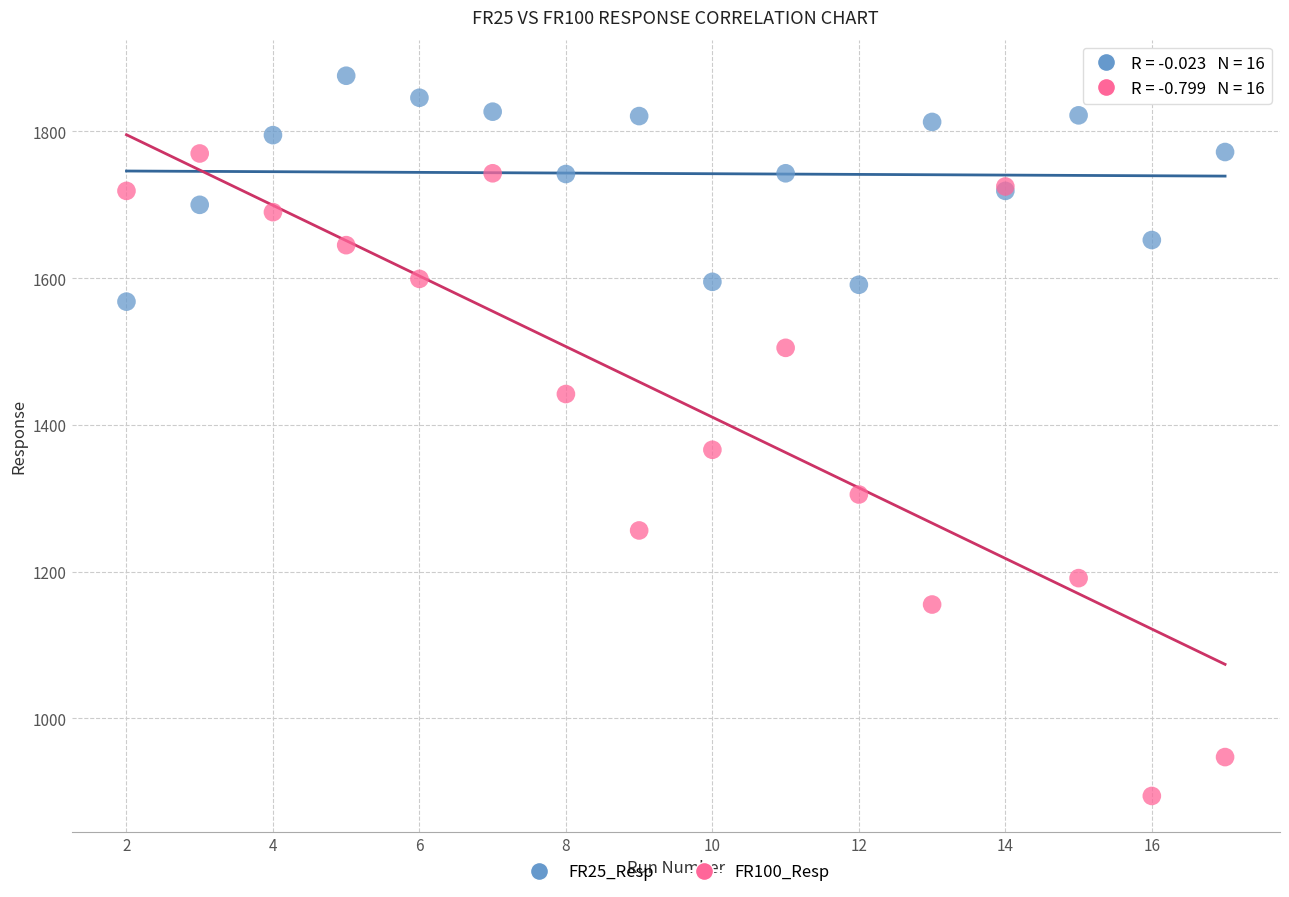

Across all series, what Y value is closest to 1385?

1366